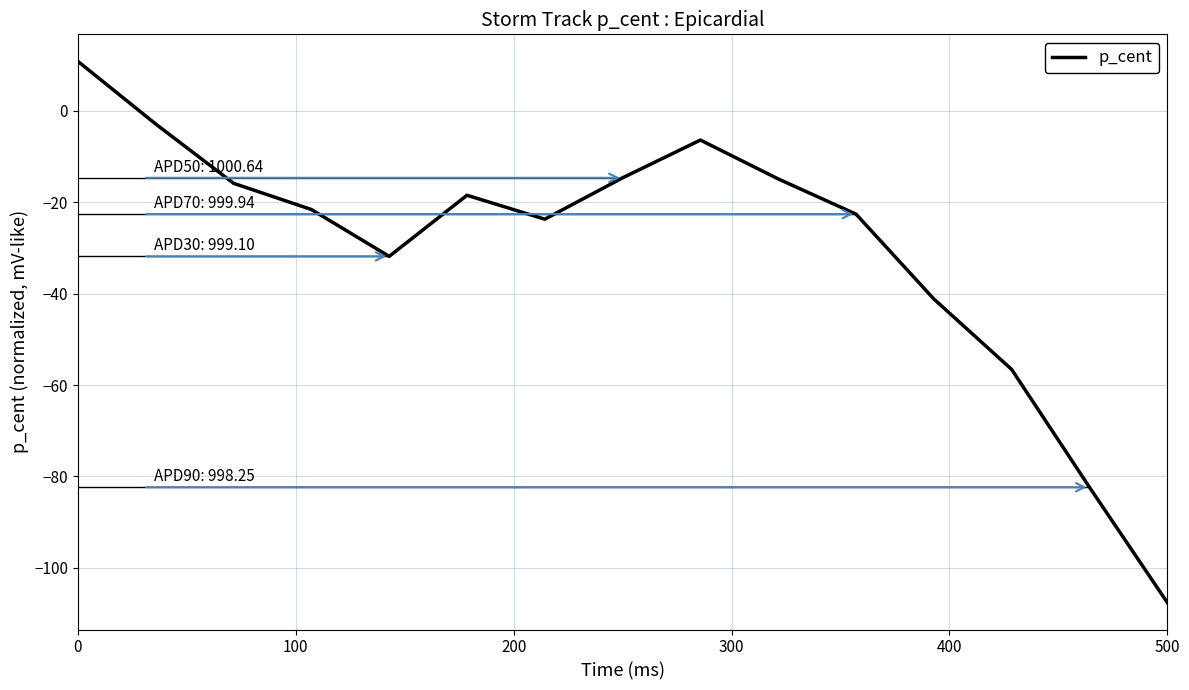

True or false: the data has more than 0 interior local peaks.

True